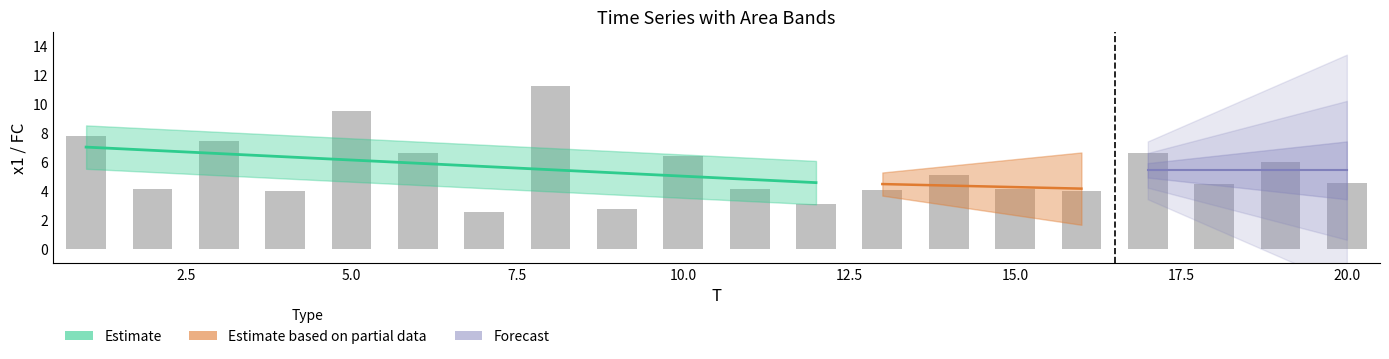

What is the change in value from 3 to 9?

-4.7